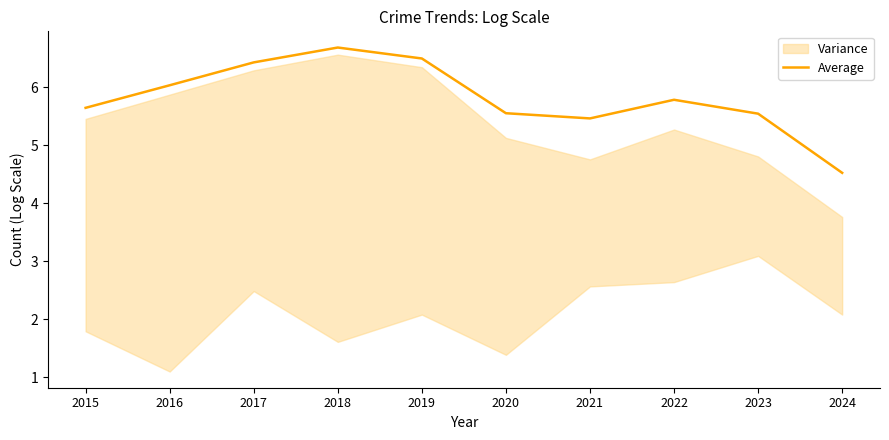

Where is the data nearest to the value 5?

2021